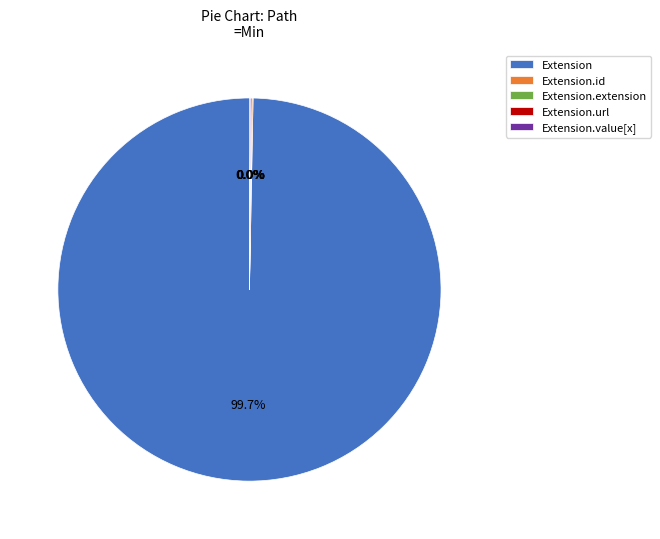

Is there a majority slice in this chart?

Yes